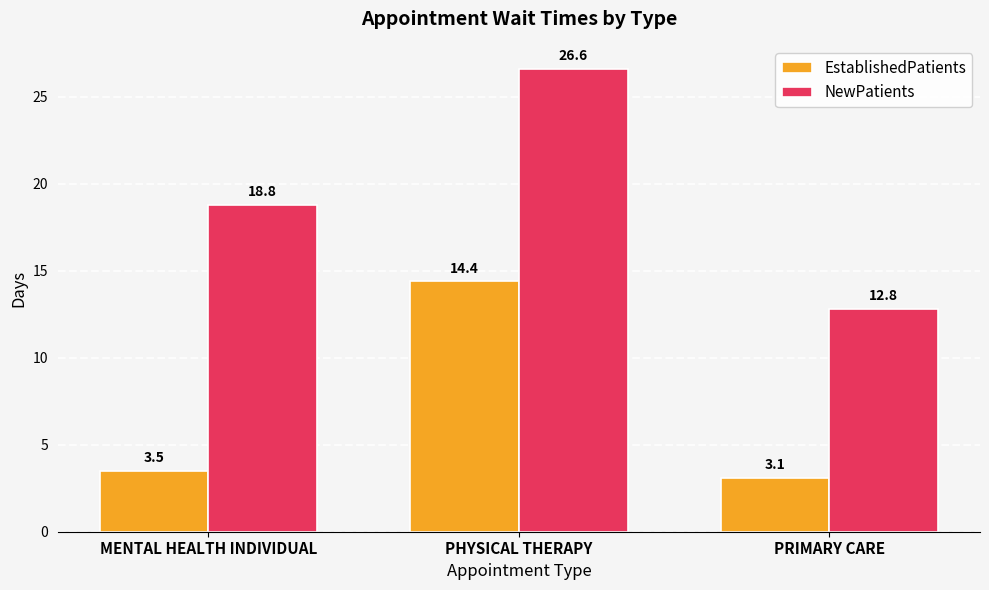

The value of EstablishedPatients at MENTAL HEALTH INDIVIDUAL is 4.8. True or false?

False